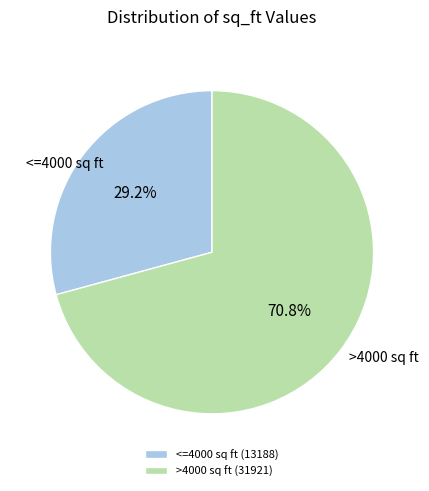

Count the number of slices in the pie.

2